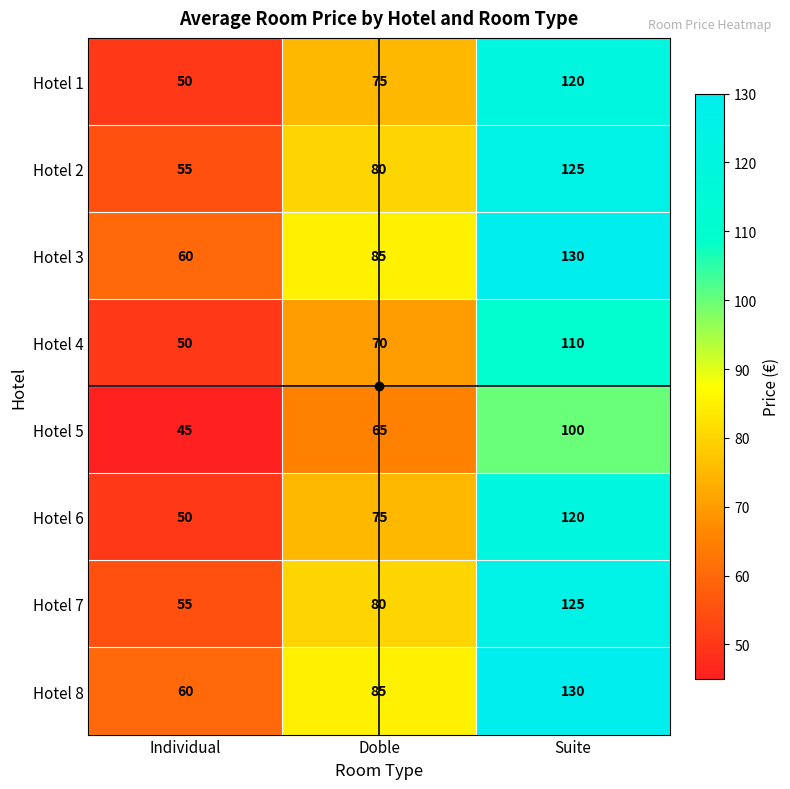

What value does the Hotel 3 series have at Individual, to the nearest 10?

60